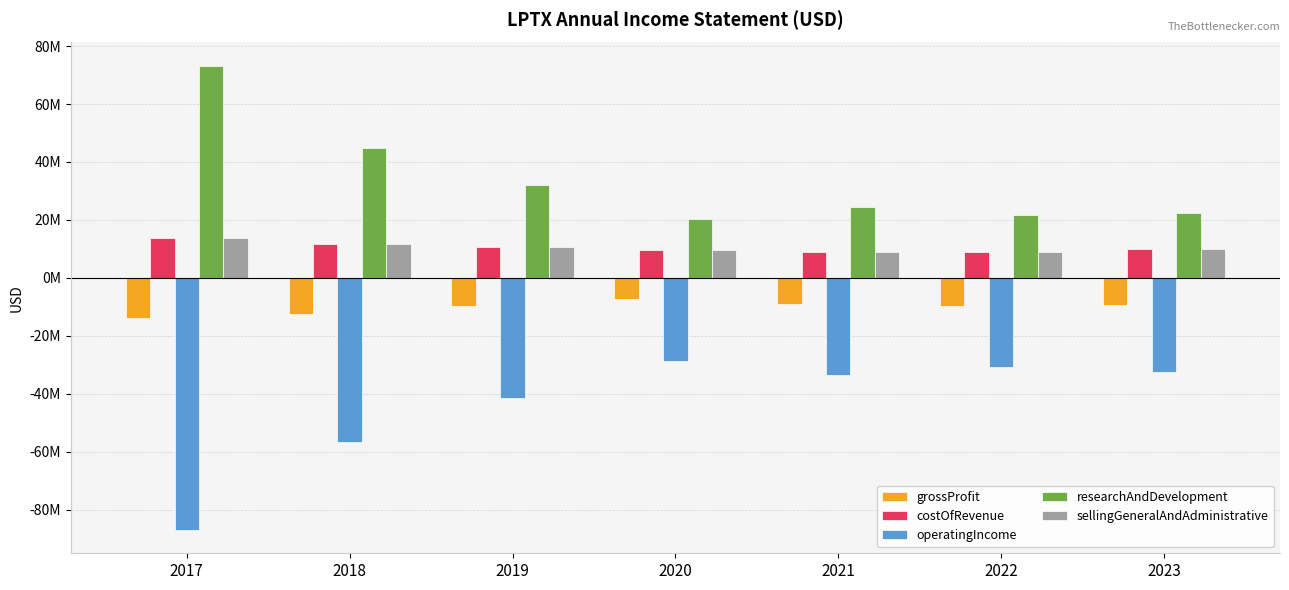

True or false: grossProfit has a value of -3700915 at 2021.

False